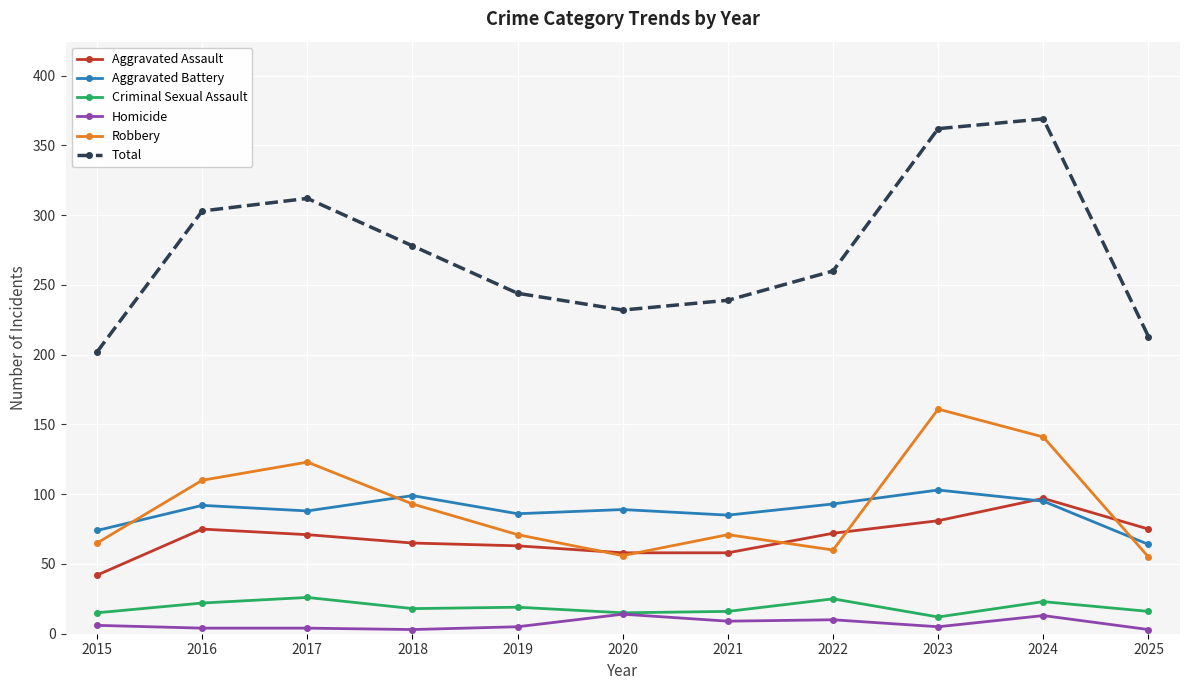

True or false: Robbery and Criminal Sexual Assault intersect in this chart.

False